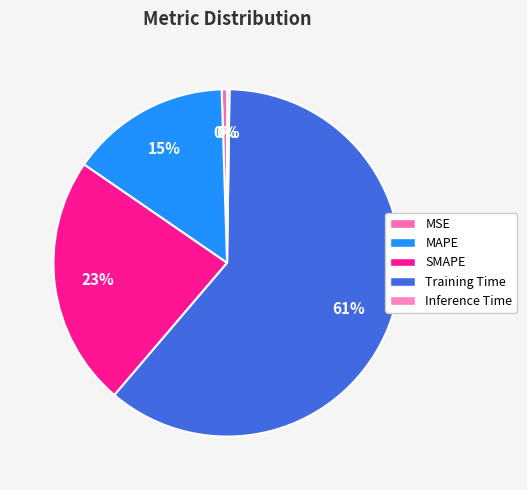

How many segments does this pie chart have?

5